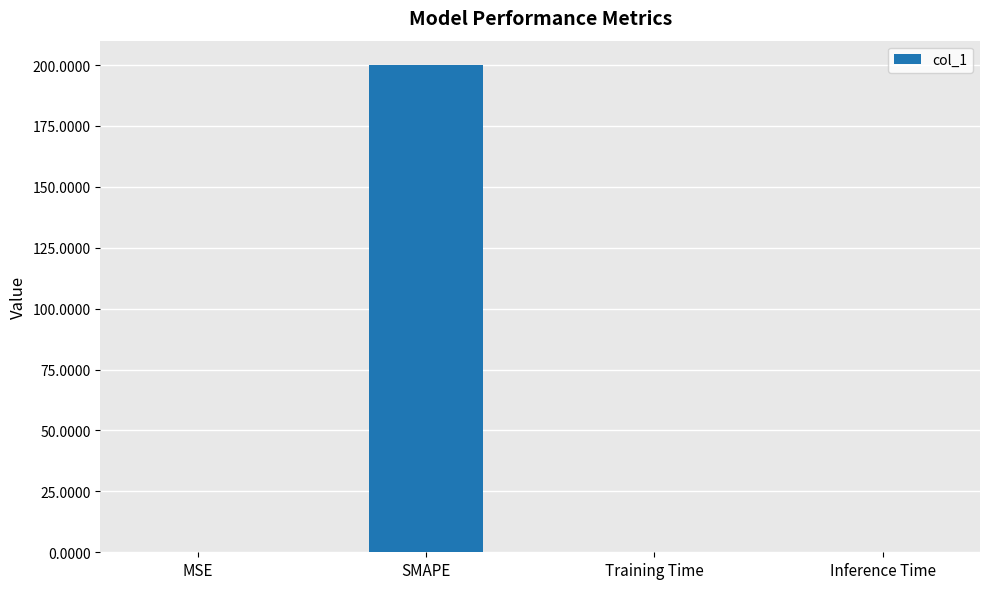

What is the average value?

50.1